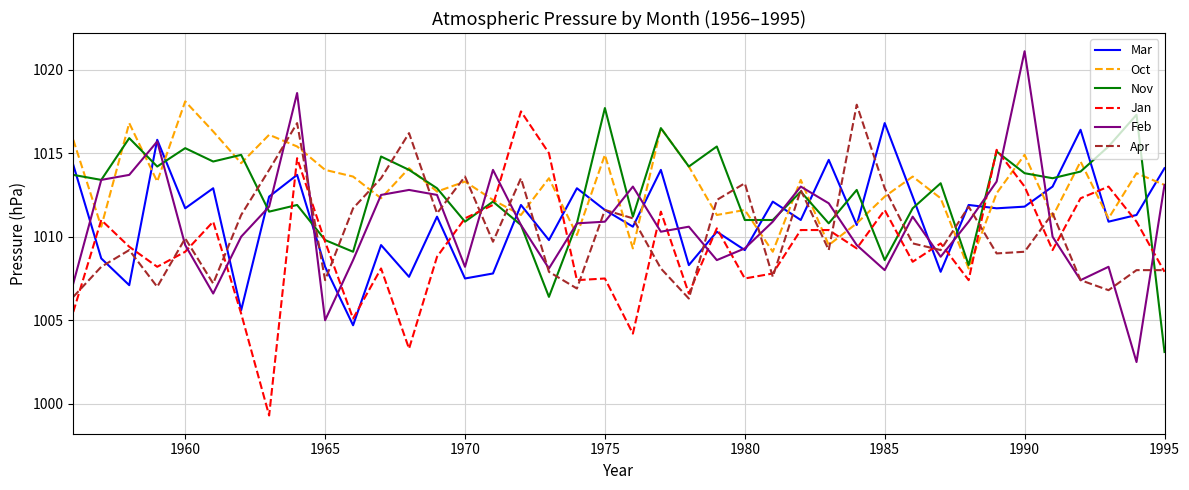

At how many categories does at least one series exceed 1000?

40